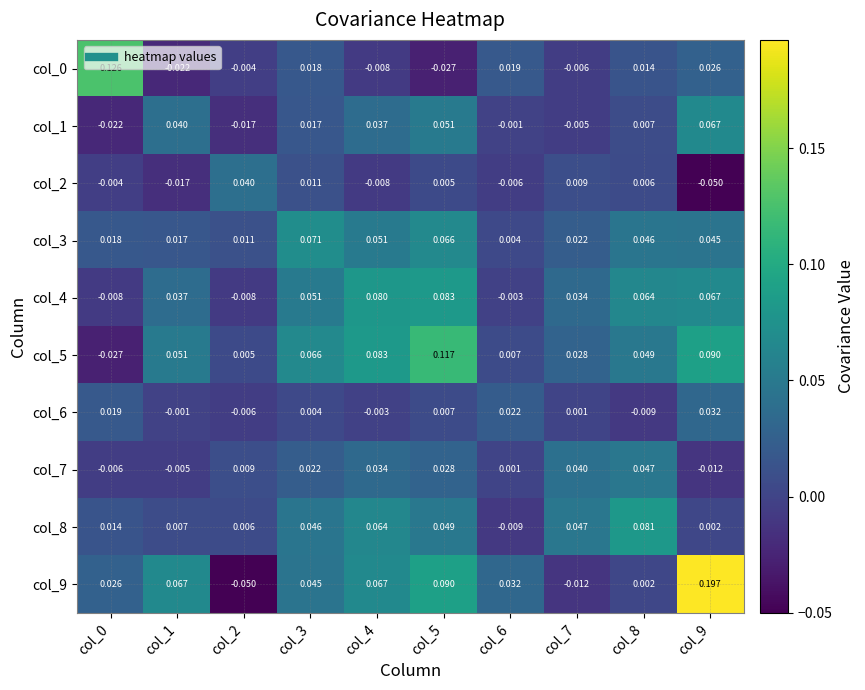

Is the value of col_4 at col_1 greater than the value of col_3 at col_1?

Yes